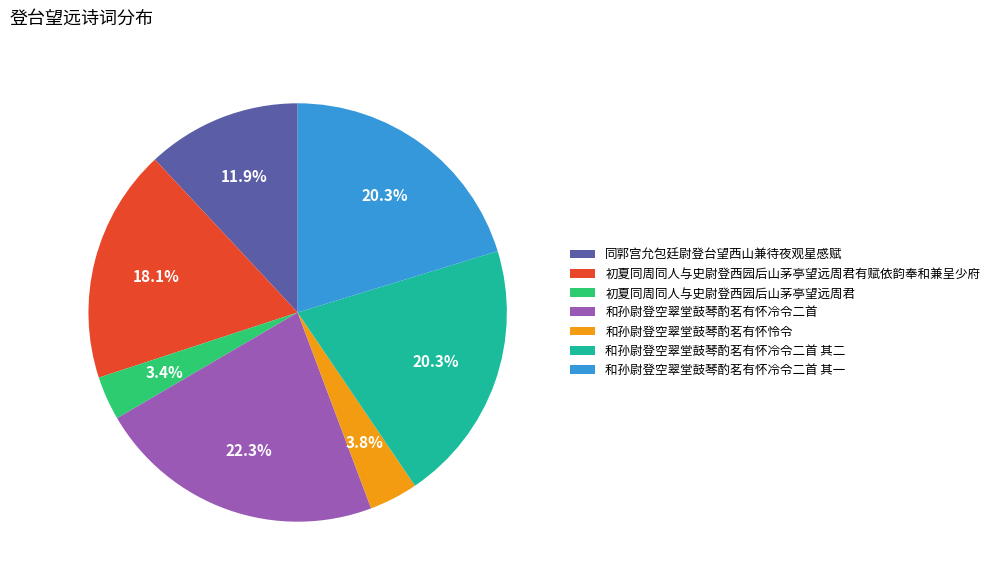

What is the largest slice in the pie chart?

和孙尉登空翠堂鼓琴酌茗有怀冷令二首